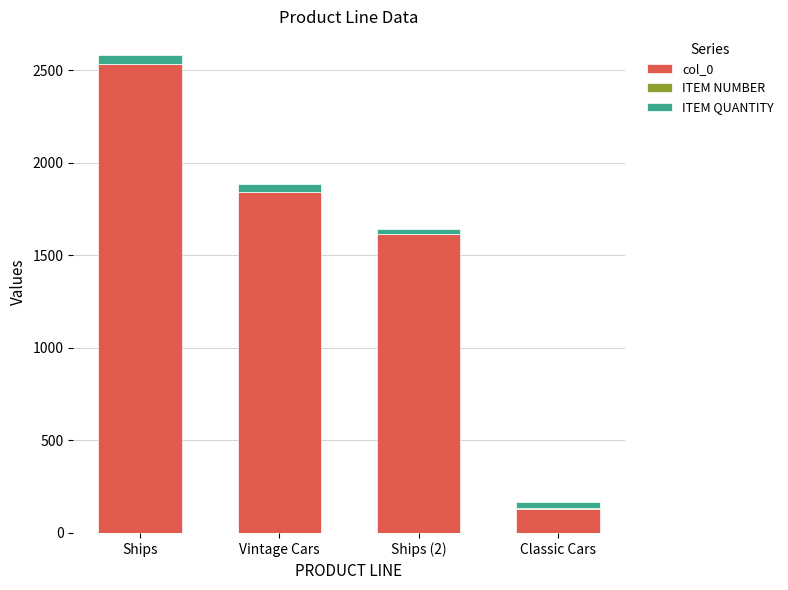

At which label does col_0 reach its peak?

Ships